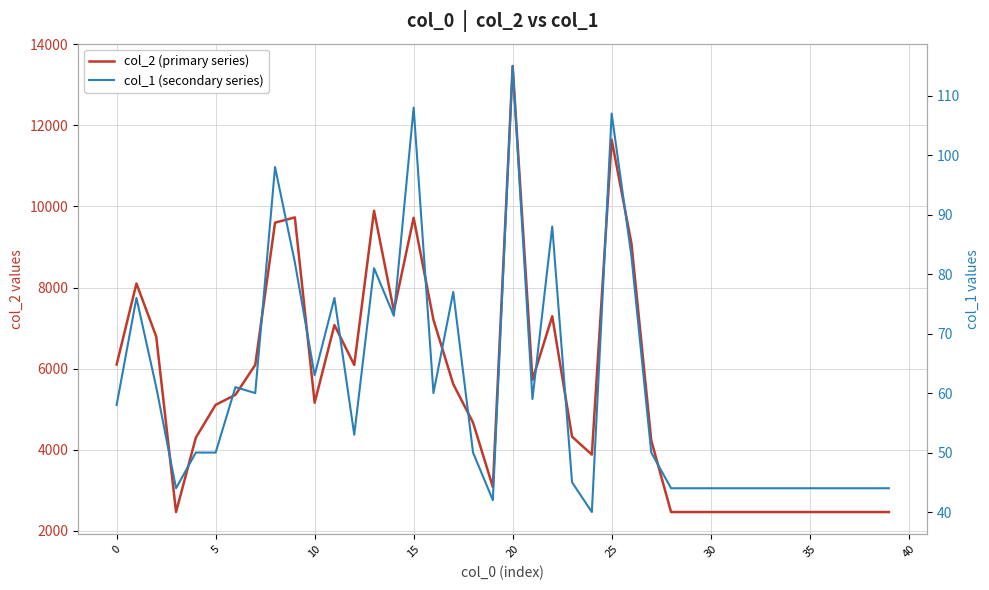

True or false: col_1 (secondary series) and col_2 (primary series) intersect in this chart.

False